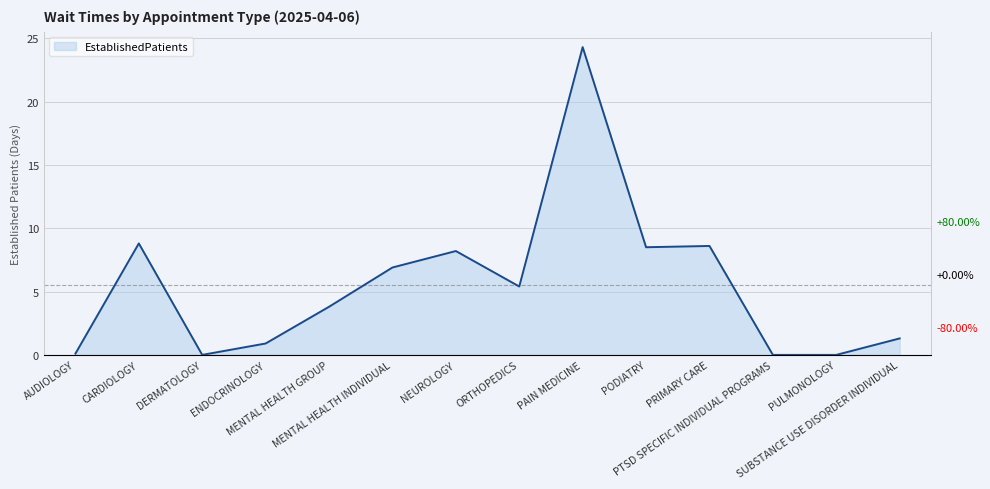

What is the label of the 4th point from the right?

PRIMARY CARE